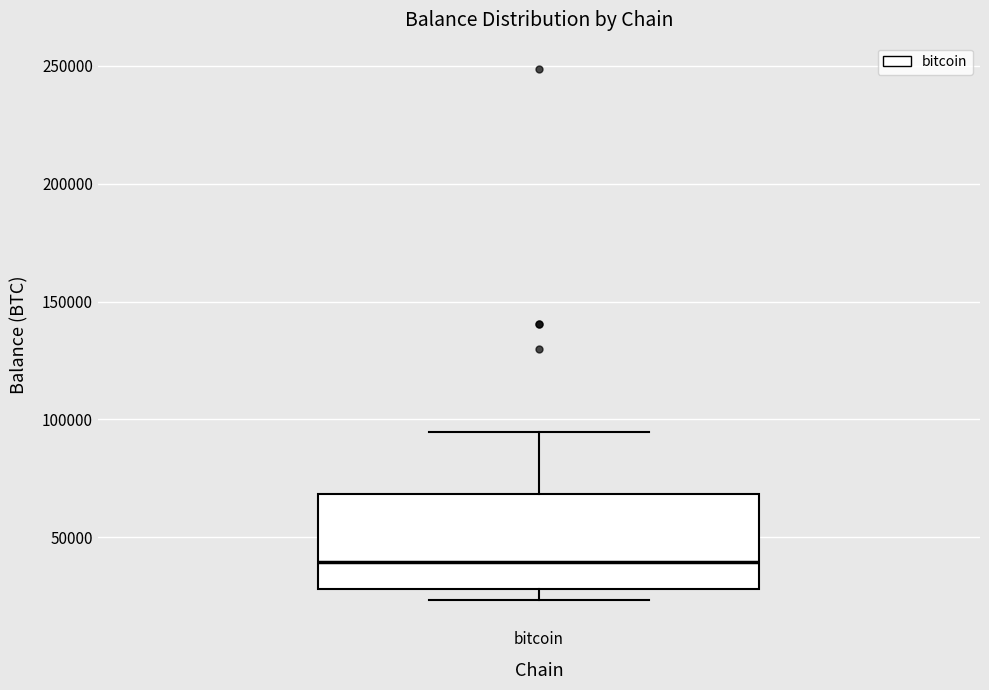

Read this box plot against the y-axis: the position of the median line, the range covered by the box, and the ends of both whiskers. The values are not printed on the chart, so give them approximately, as read against the axis.

median 40000, box 30000 to 70000, whiskers 25000 to 95000